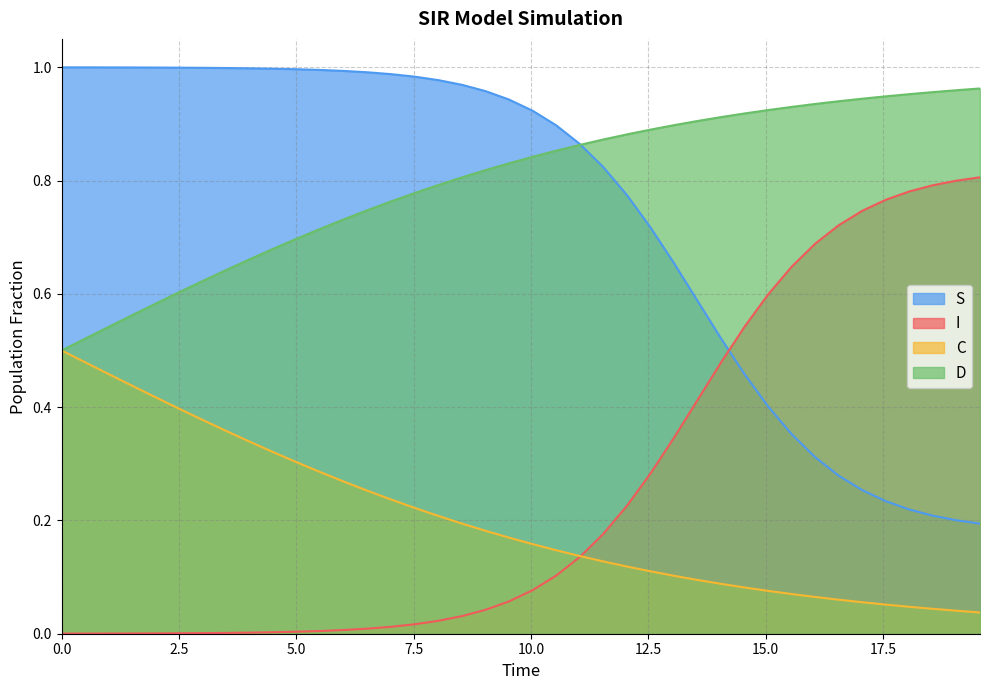

Which series ends up on top after the final intersection of S and C?

C